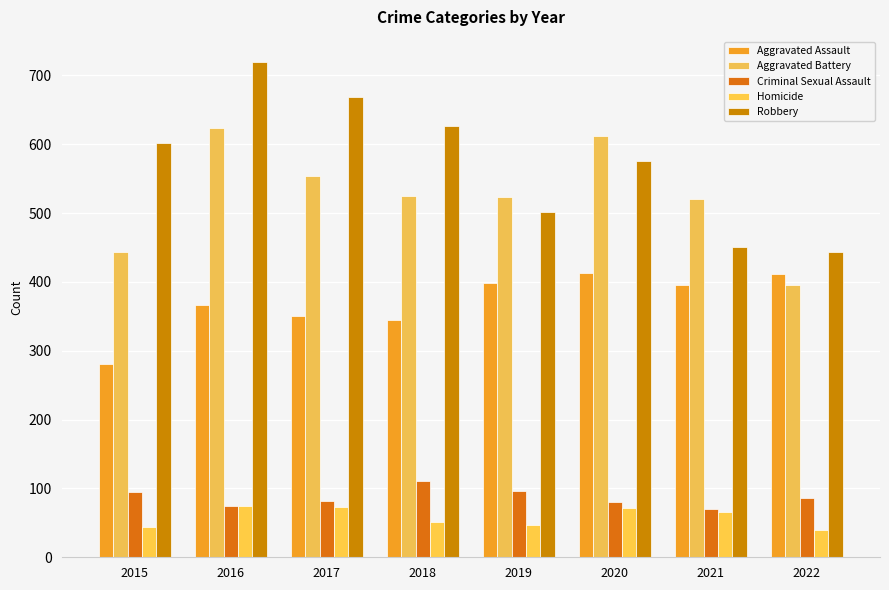

At which category is the sum across all series the highest?

2016